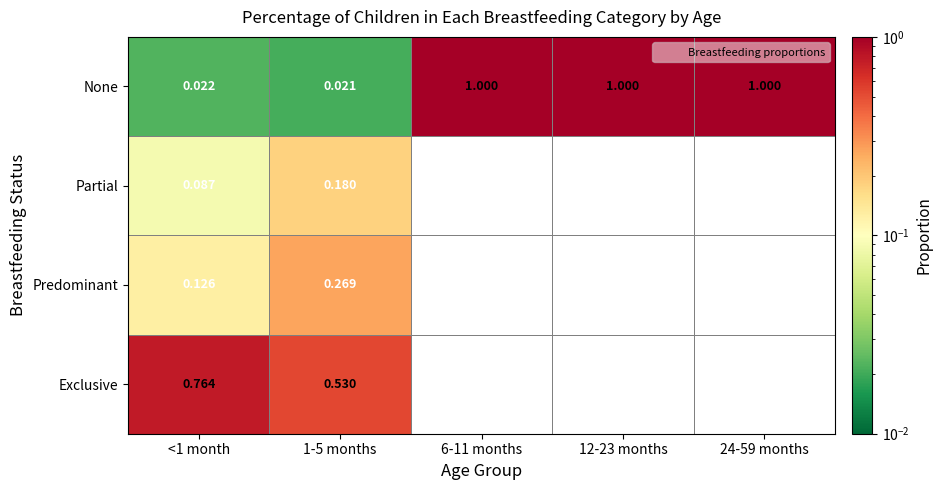

Between 1-5 months and 12-23 months, which series saw the biggest shift?

None